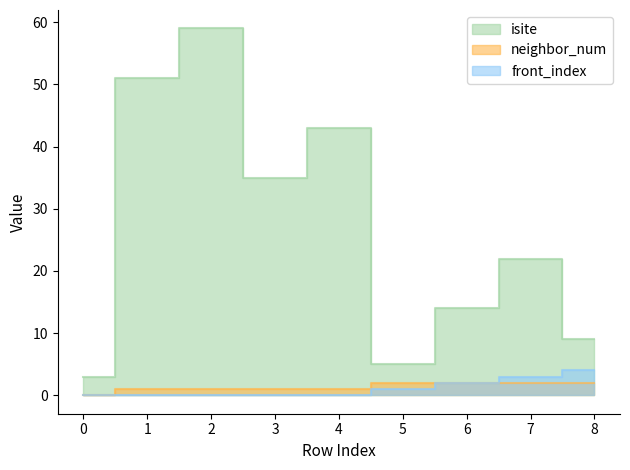

The isite series shows 51 at 1. True or false?

True